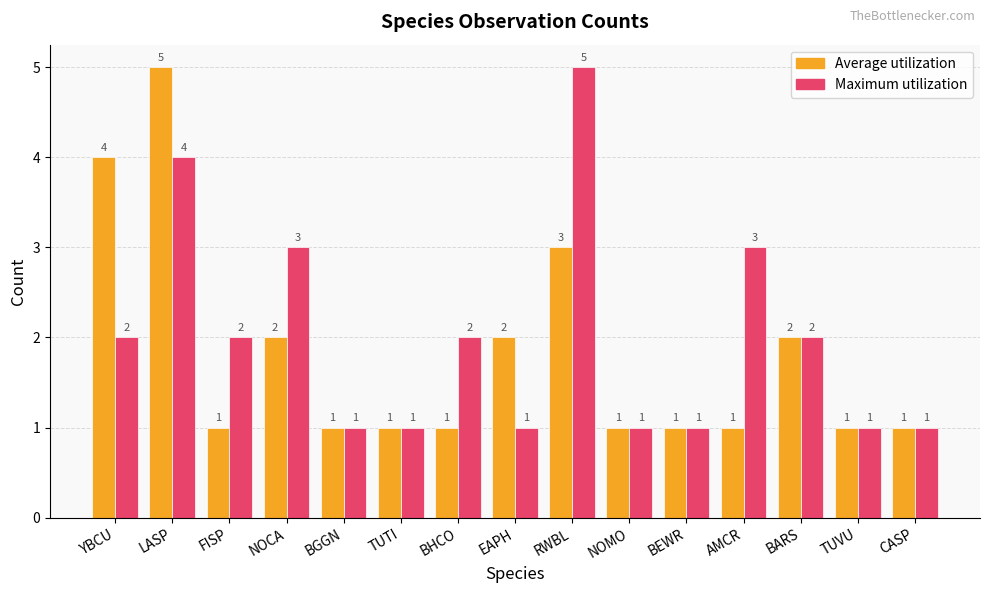

How many data points in Average utilization are above 1?

6